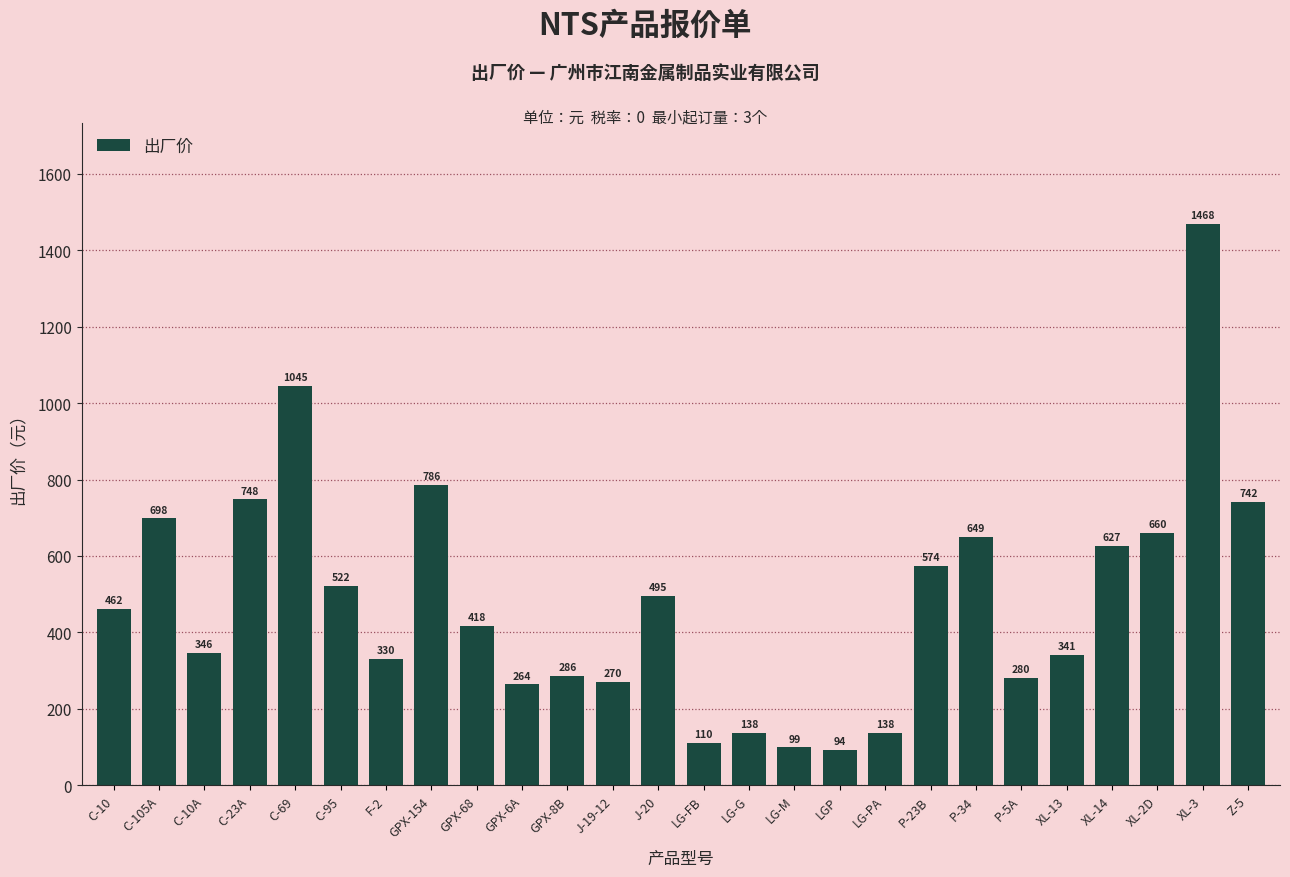

Is it true that the value at C-10 is 295.1?

False